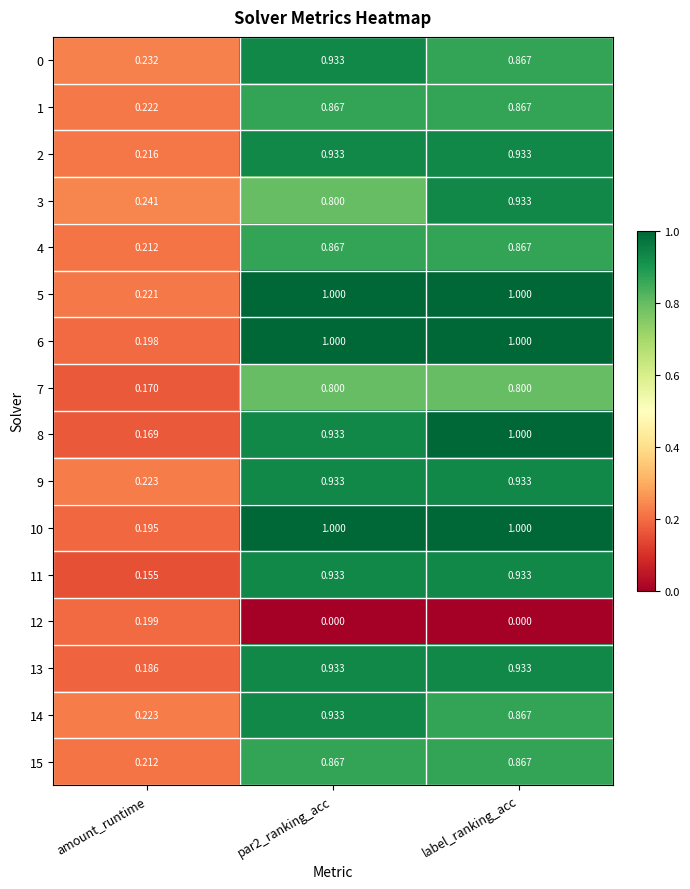

Which category has the lowest value in the 7 series?

amount_runtime